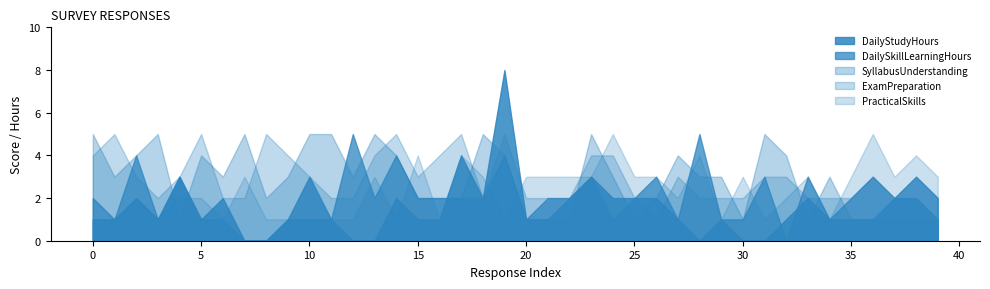

How many times do PracticalSkills and DailyStudyHours cross each other?

7